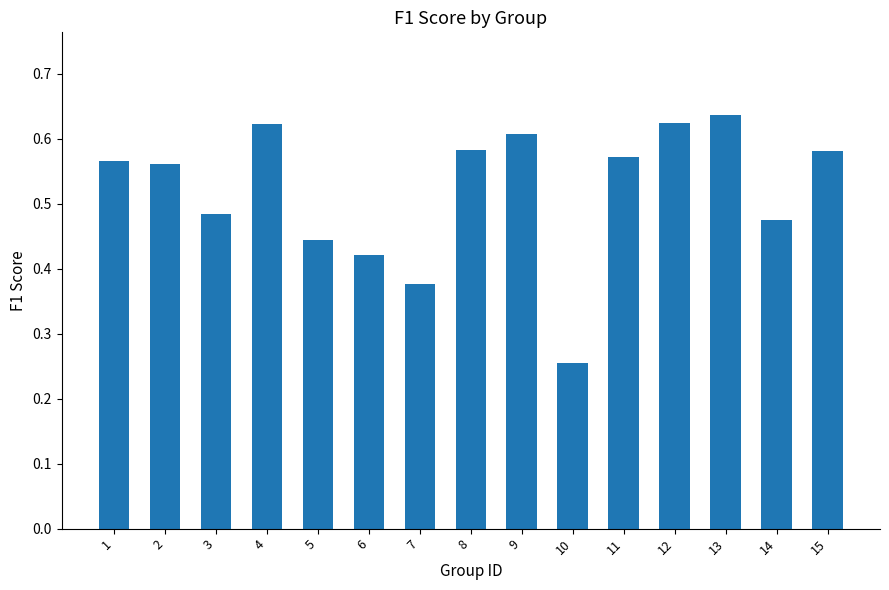

How many values are between 0 and 1?

15